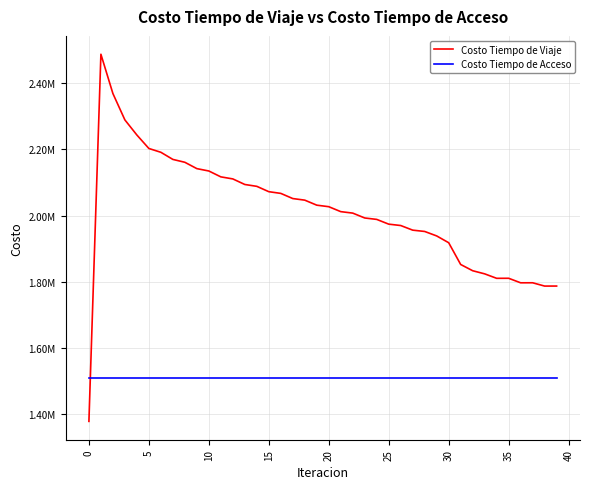

After their last crossing, which series has the higher values: Costo Tiempo de Viaje or Costo Tiempo de Acceso?

Costo Tiempo de Viaje